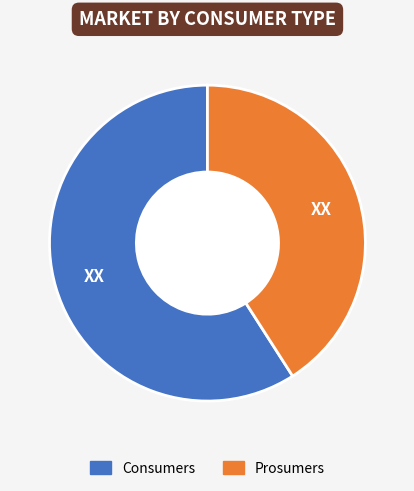

What is the ratio of the value at Prosumers to the value at Consumers?

0.7